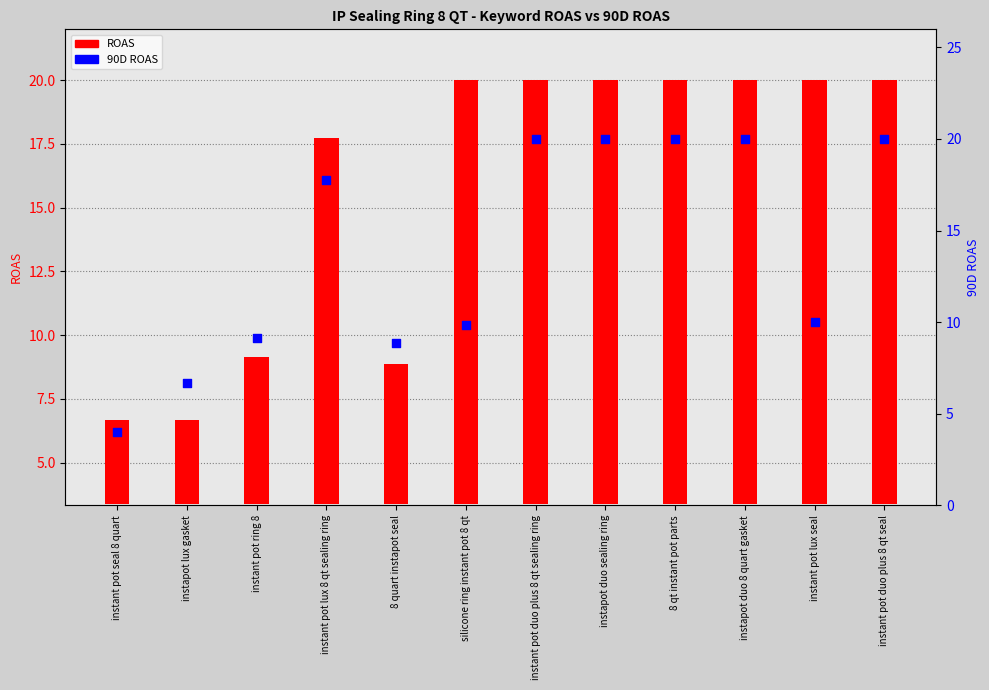

What is the ratio of the value at instant pot seal 8 quart to the value at silicone ring instant pot 8 qt?

0.4